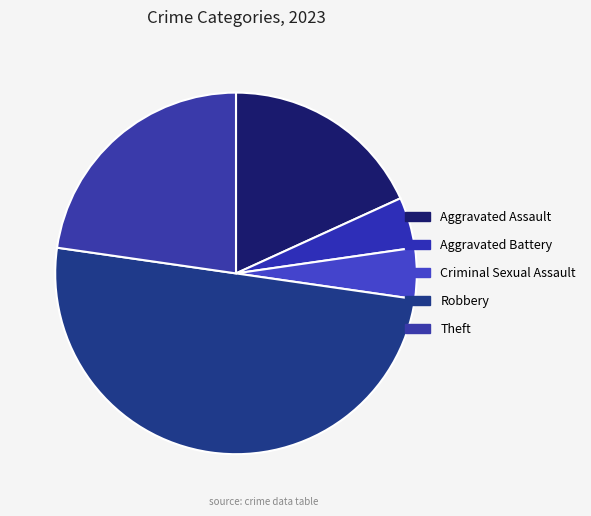

What is the change in value from Criminal Sexual Assault to Robbery?

+10